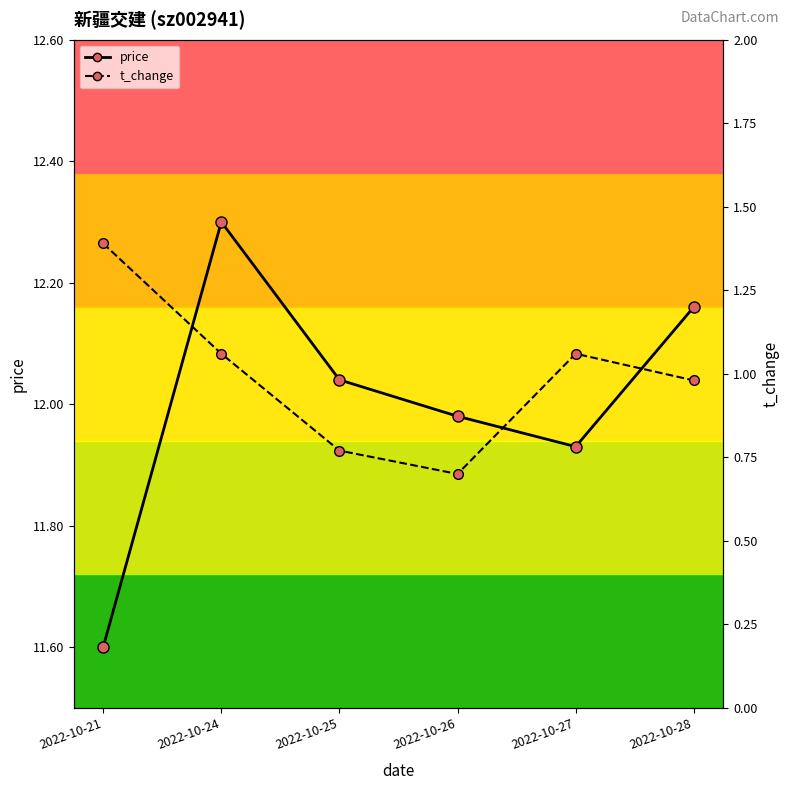

What is the difference between the second highest and second lowest values in the t_change series?

0.3